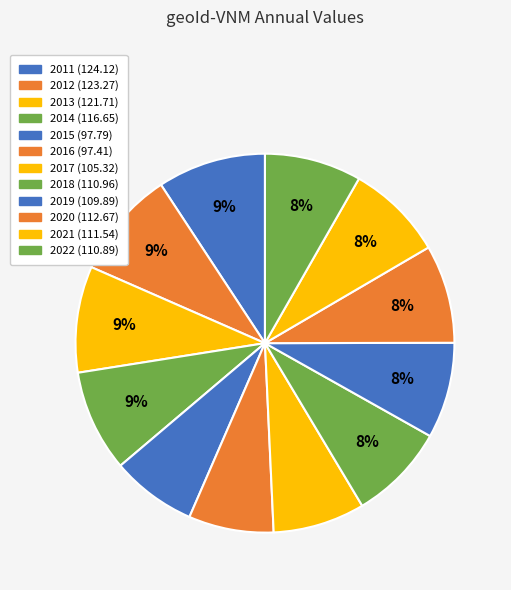

To the nearest percent, what percentage of the pie is 2017?

8%